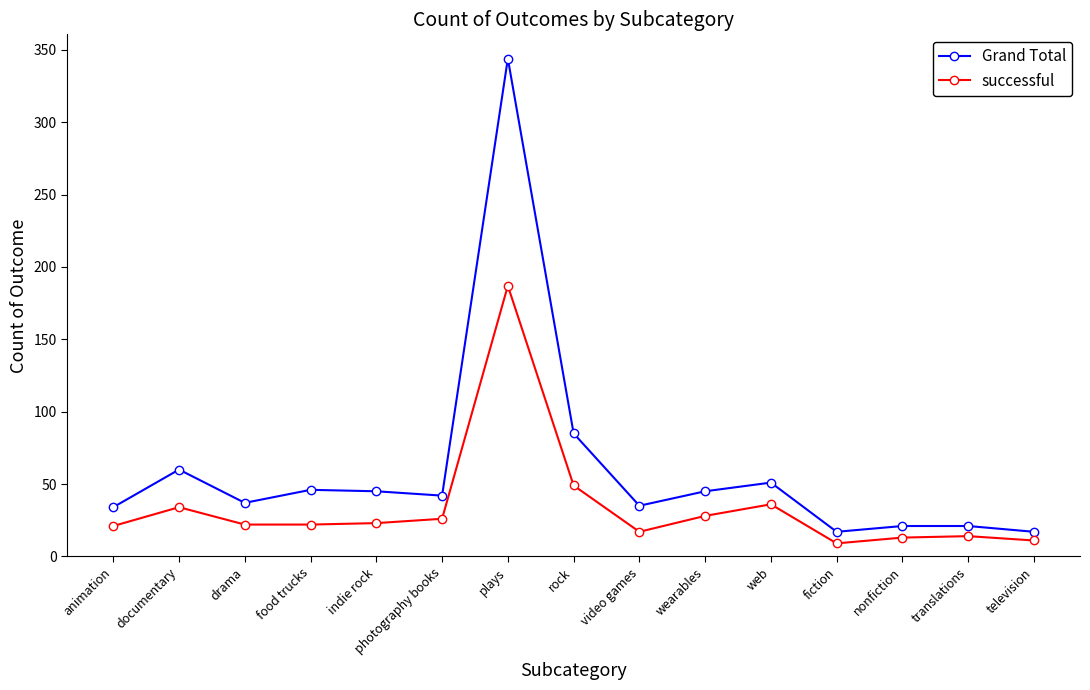

True or false: Grand Total has more than 1 points higher than both neighbors.

True